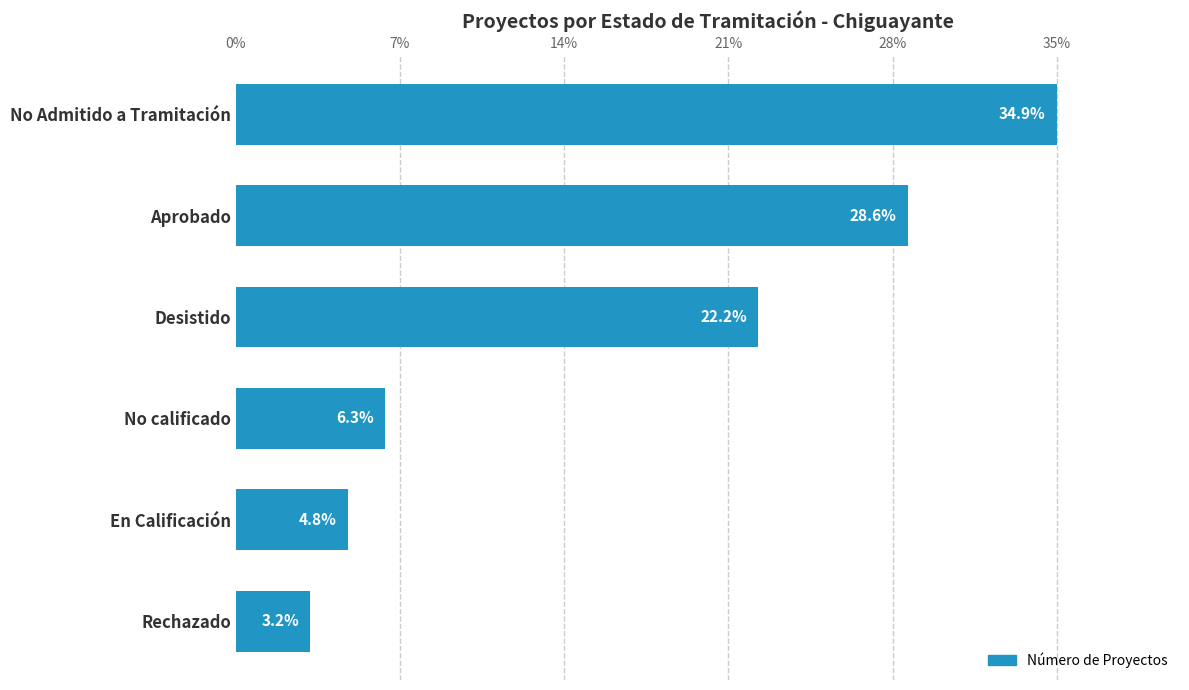

Does the chart contain any negative values?

No